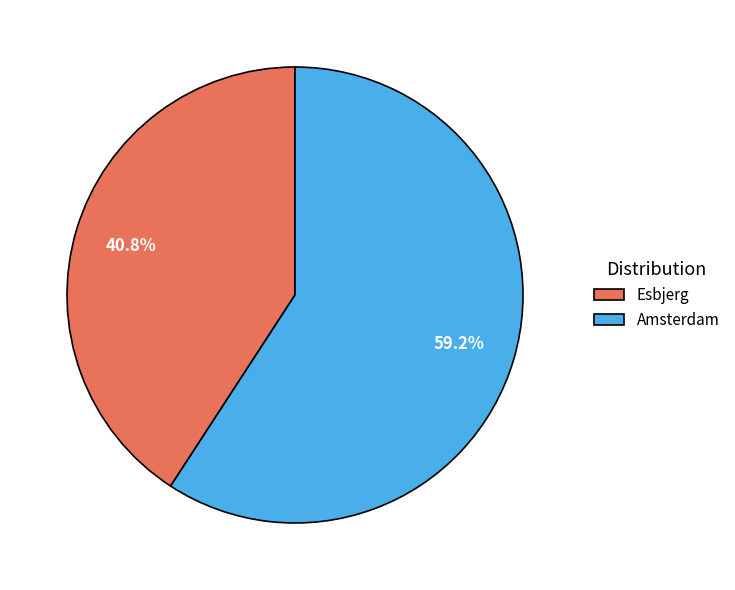

Is it true that Amsterdam is 48% of the pie?

False